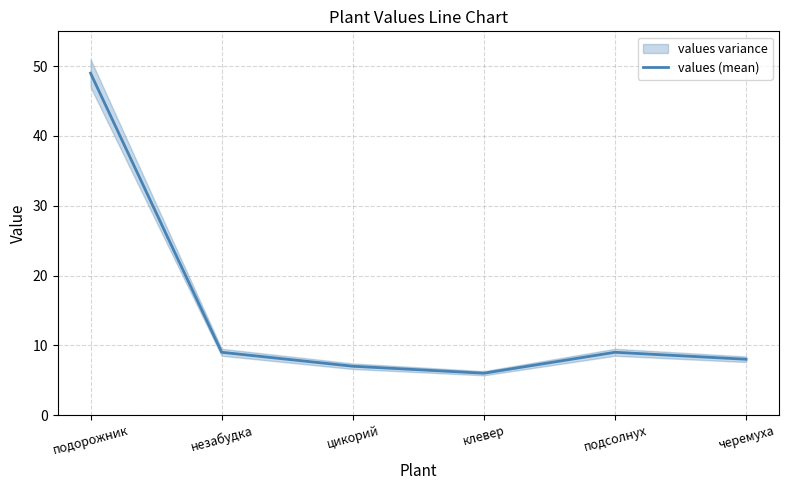

What is the sum of all values?

88